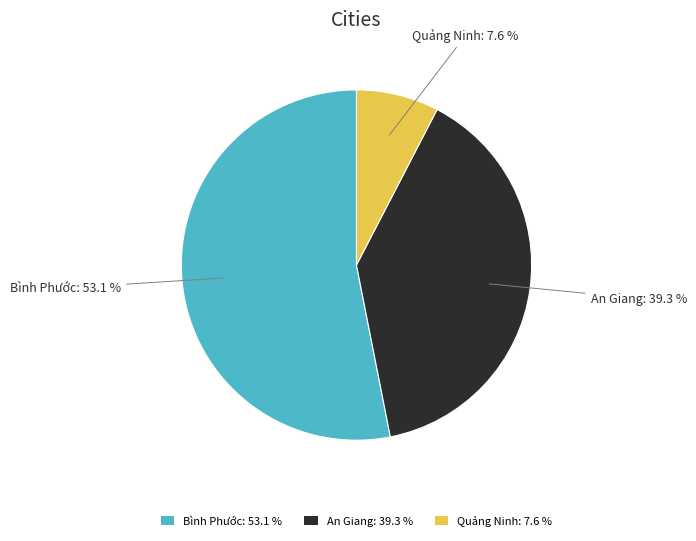

To the nearest percent, what portion does An Giang represent?

39%